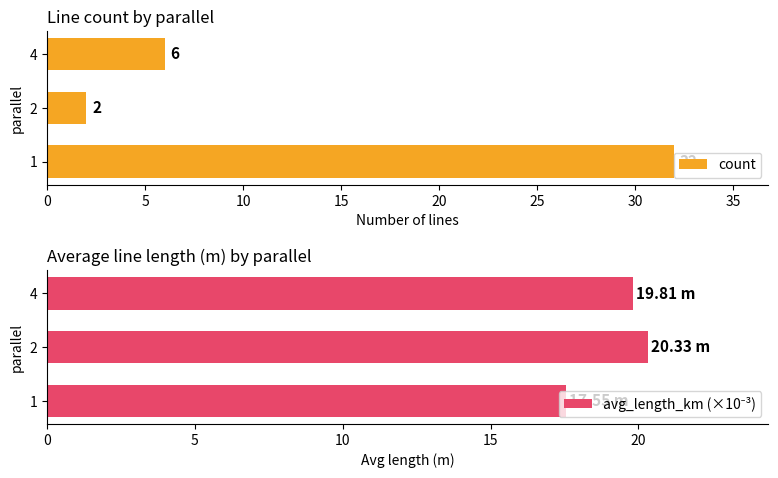

What are all the series names shown in the legend?

count, avg_length_km (×10⁻³)